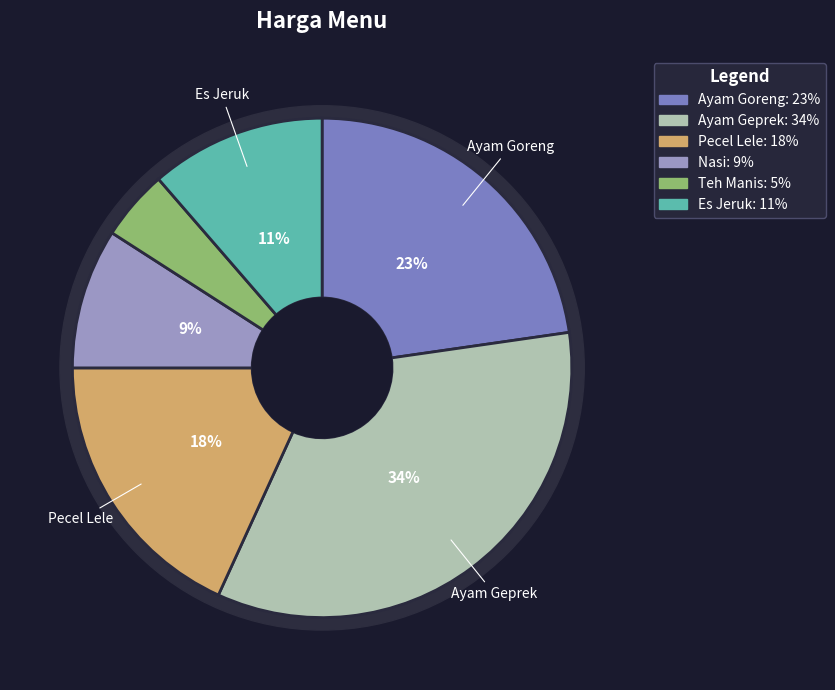

To the nearest percent, what percentage of the pie is Ayam Goreng?

23%